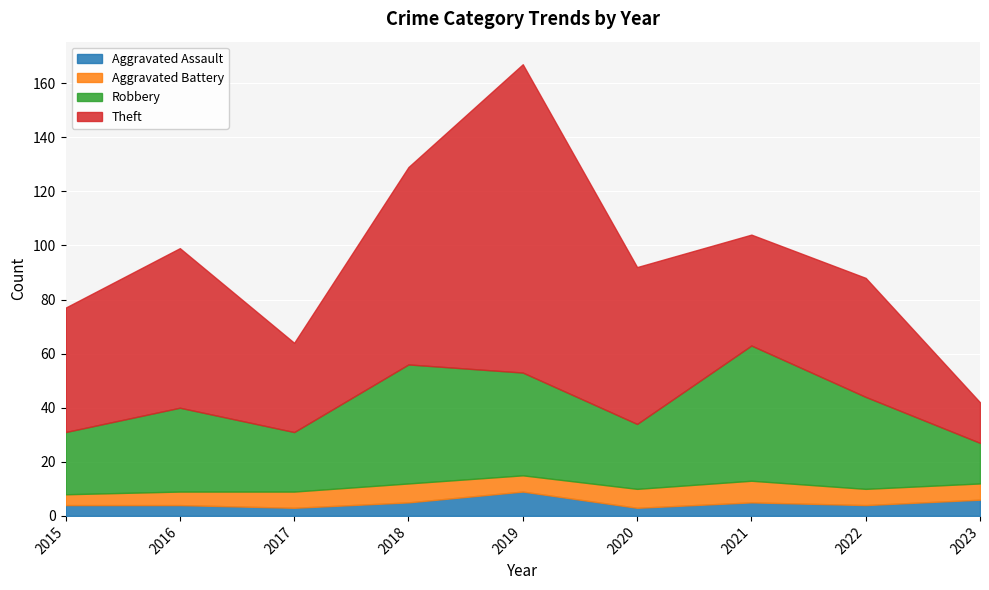

What is the minimum value shown in the chart?

3